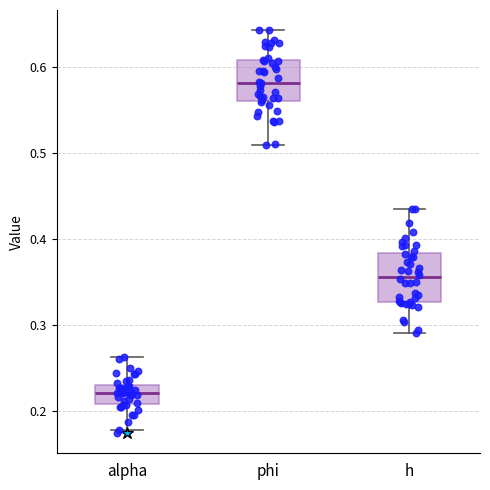

Where does the median line of the box for alpha sit on the y-axis? The values are not printed on the chart, so give them approximately, as read against the axis.

0.22